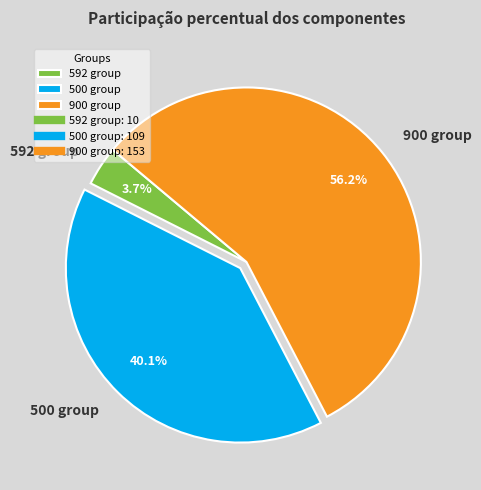

How many slices are in this pie chart?

3